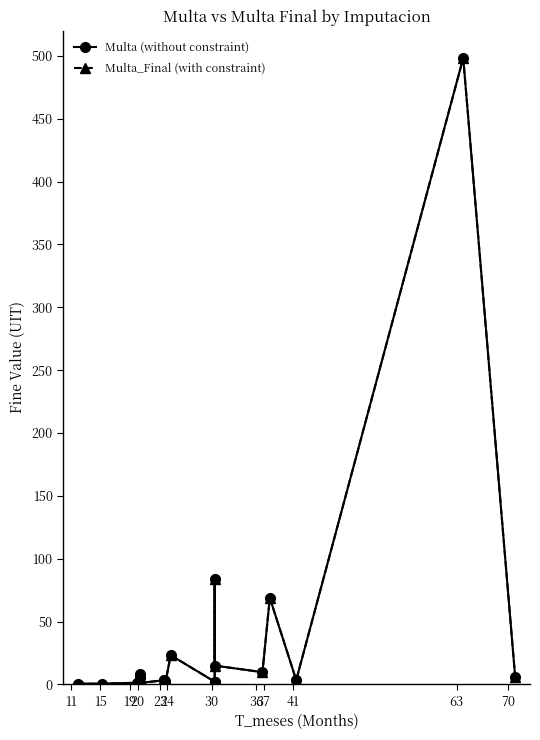

What is the label of the 11th point from the left?

63